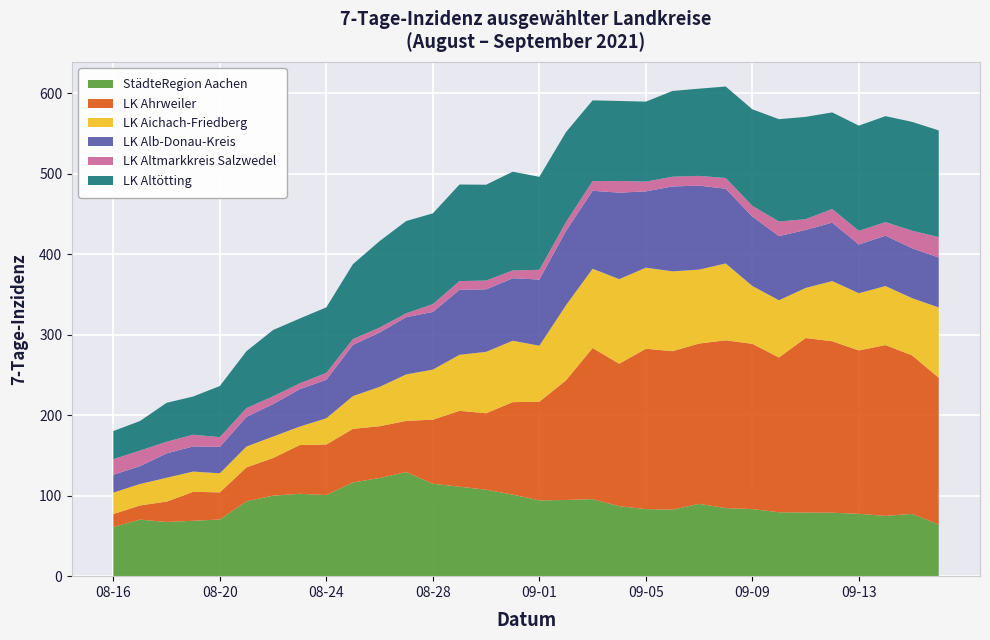

Reading right to left, transcribe all the data shown in this chart.

StädteRegion Aachen: 2021-09-16=64.1	2021-09-15=77.4	2021-09-14=74.9	2021-09-13=77.4	2021-09-12=78.9	2021-09-11=79.0	2021-09-10=79.4	2021-09-09=83.4	2021-09-08=84.6	2021-09-07=89.8	2021-09-06=82.6	2021-09-05=83.4	2021-09-04=87.0	2021-09-03=95.8	2021-09-02=94.7	2021-09-01=94.1	2021-08-31=101.3	2021-08-30=107.4	2021-08-29=111.2	2021-08-28=114.8	2021-08-27=129.3	2021-08-26=122.0	2021-08-25=116.4	2021-08-24=100.8	2021-08-23=102.4	2021-08-22=100.1	2021-08-21=93.1	2021-08-20=70.4	2021-08-19=68.8	2021-08-18=67.4	2021-08-17=70.2	2021-08-16=61.1
LK Ahrweiler: 2021-09-16=182.4	2021-09-15=197.0	2021-09-14=212.3	2021-09-13=203.1	2021-09-12=213.1	2021-09-11=216.9	2021-09-10=192.4	2021-09-09=205.4	2021-09-08=208.5	2021-09-07=199.3	2021-09-06=197.0	2021-09-05=199.3	2021-09-04=177.0	2021-09-03=187.8	2021-09-02=148.7	2021-09-01=122.6	2021-08-31=115.0	2021-08-30=95.0	2021-08-29=94.3	2021-08-28=79.7	2021-08-27=63.6	2021-08-26=64.4	2021-08-25=66.7	2021-08-24=62.8	2021-08-23=60.5	2021-08-22=46.8	2021-08-21=42.2	2021-08-20=33.7	2021-08-19=36.0	2021-08-18=25.3	2021-08-17=17.6	2021-08-16=16.1
LK Aichach-Friedberg: 2021-09-16=87.4	2021-09-15=71.1	2021-09-14=73.3	2021-09-13=71.1	2021-09-12=74.8	2021-09-11=62.2	2021-09-10=71.1	2021-09-09=71.8	2021-09-08=95.5	2021-09-07=91.8	2021-09-06=99.2	2021-09-05=100.7	2021-09-04=105.2	2021-09-03=98.5	2021-09-02=93.3	2021-09-01=69.6	2021-08-31=76.3	2021-08-30=76.3	2021-08-29=69.6	2021-08-28=62.2	2021-08-27=57.8	2021-08-26=48.9	2021-08-25=40.7	2021-08-24=32.6	2021-08-23=23.0	2021-08-22=26.7	2021-08-21=25.9	2021-08-20=23.7	2021-08-19=25.2	2021-08-18=29.6	2021-08-17=26.7	2021-08-16=26.7
LK Alb-Donau-Kreis: 2021-09-16=62.1	2021-09-15=62.1	2021-09-14=62.6	2021-09-13=60.5	2021-09-12=72.7	2021-09-11=72.1	2021-09-10=79.7	2021-09-09=86.3	2021-09-08=92.8	2021-09-07=104.4	2021-09-06=105.4	2021-09-05=94.9	2021-09-04=107.5	2021-09-03=96.9	2021-09-02=92.3	2021-09-01=82.2	2021-08-31=77.7	2021-08-30=77.7	2021-08-29=80.7	2021-08-28=71.6	2021-08-27=71.1	2021-08-26=67.6	2021-08-25=63.6	2021-08-24=47.9	2021-08-23=46.4	2021-08-22=40.4	2021-08-21=36.8	2021-08-20=32.8	2021-08-19=31.3	2021-08-18=30.3	2021-08-17=22.2	2021-08-16=22.2
LK Altmarkkreis Salzwedel: 2021-09-16=25.4	2021-09-15=21.8	2021-09-14=16.9	2021-09-13=16.9	2021-09-12=16.9	2021-09-11=13.3	2021-09-10=18.1	2021-09-09=13.3	2021-09-08=13.3	2021-09-07=12.1	2021-09-06=12.1	2021-09-05=12.1	2021-09-04=14.5	2021-09-03=12.1	2021-09-02=10.9	2021-09-01=12.1	2021-08-31=9.7	2021-08-30=10.9	2021-08-29=10.9	2021-08-28=9.7	2021-08-27=4.8	2021-08-26=6.0	2021-08-25=7.3	2021-08-24=8.5	2021-08-23=7.3	2021-08-22=9.7	2021-08-21=10.9	2021-08-20=12.1	2021-08-19=14.5	2021-08-18=14.5	2021-08-17=19.4	2021-08-16=19.4
LK Altötting: 2021-09-16=132.6	2021-09-15=135.2	2021-09-14=131.7	2021-09-13=130.8	2021-09-12=120.0	2021-09-11=127.2	2021-09-10=127.2	2021-09-09=120.0	2021-09-08=113.7	2021-09-07=108.4	2021-09-06=106.6	2021-09-05=99.4	2021-09-04=99.4	2021-09-03=100.3	2021-09-02=112.0	2021-09-01=115.5	2021-08-31=122.7	2021-08-30=119.1	2021-08-29=120.0	2021-08-28=112.8	2021-08-27=114.6	2021-08-26=107.5	2021-08-25=93.1	2021-08-24=81.5	2021-08-23=80.6	2021-08-22=82.4	2021-08-21=70.8	2021-08-20=63.6	2021-08-19=47.5	2021-08-18=48.4	2021-08-17=36.7	2021-08-16=34.9